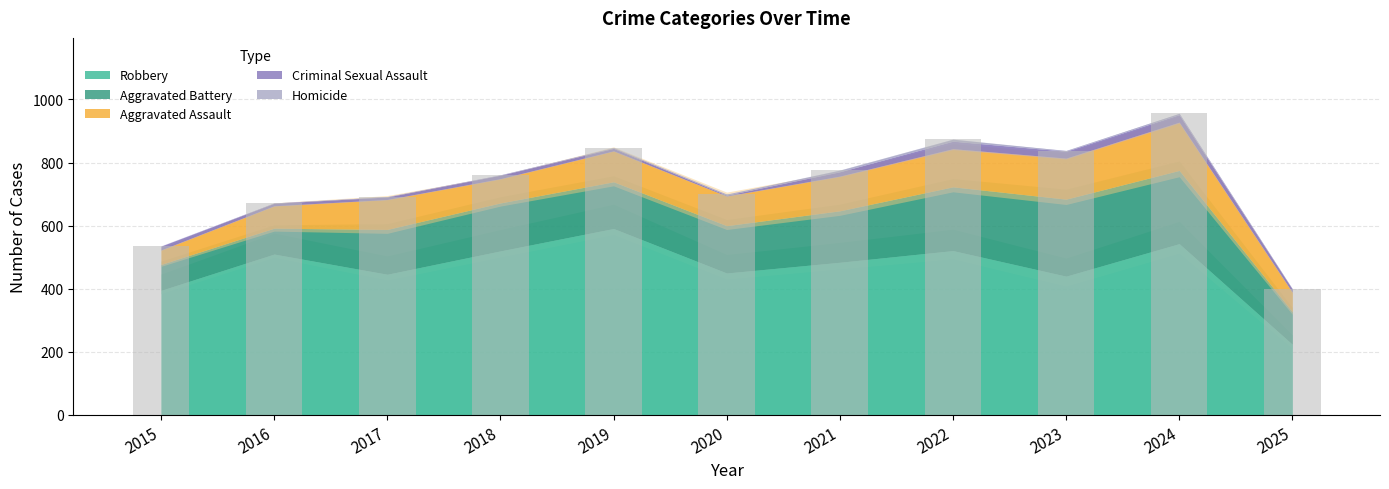

Reading left to right, transcribe all the data shown in this chart.

2015=535	2016=672	2017=692	2018=761	2019=847	2020=700	2021=776	2022=874	2023=838	2024=956	2025=400